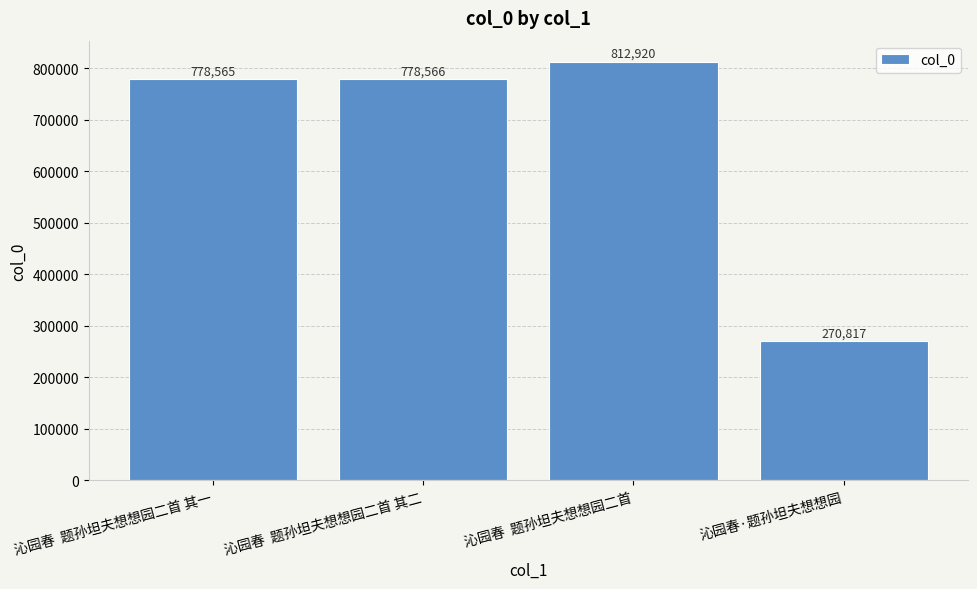

Reading left to right, what are all the values shown in this chart?

沁园春  题孙坦夫想想园二首 其一=778565	沁园春  题孙坦夫想想园二首 其二=778566	沁园春  题孙坦夫想想园二首=812920	沁园春·题孙坦夫想想园=270817